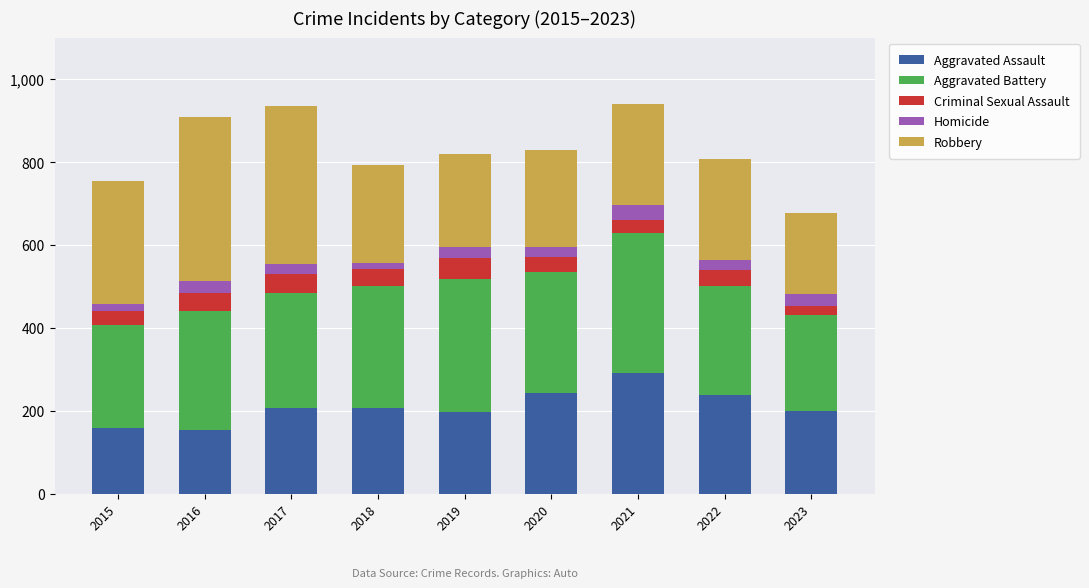

What is the minimum value for Aggravated Assault?

154